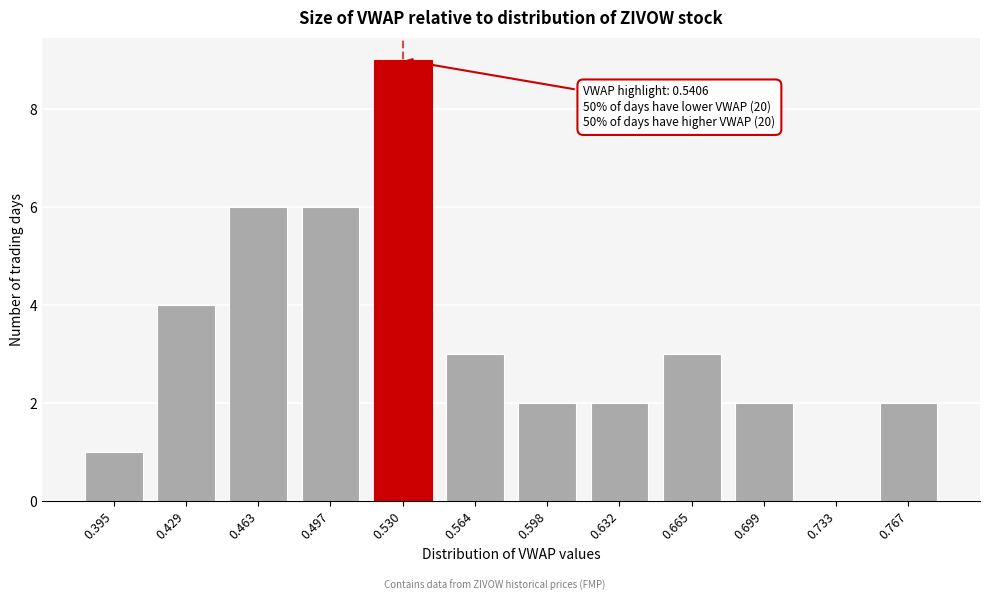

Reading right to left, list all the values displayed in this chart.

0.767=2	0.733=0	0.699=2	0.665=3	0.632=2	0.598=2	0.564=3	0.530=9	0.497=6	0.463=6	0.429=4	0.395=1